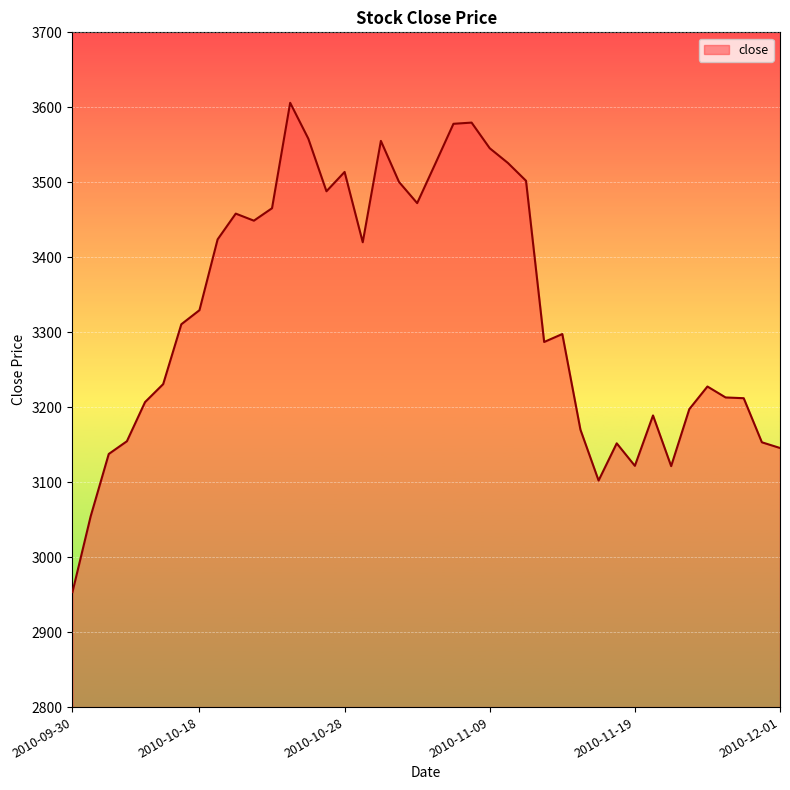

What is the difference between the maximum and minimum values?

652.6